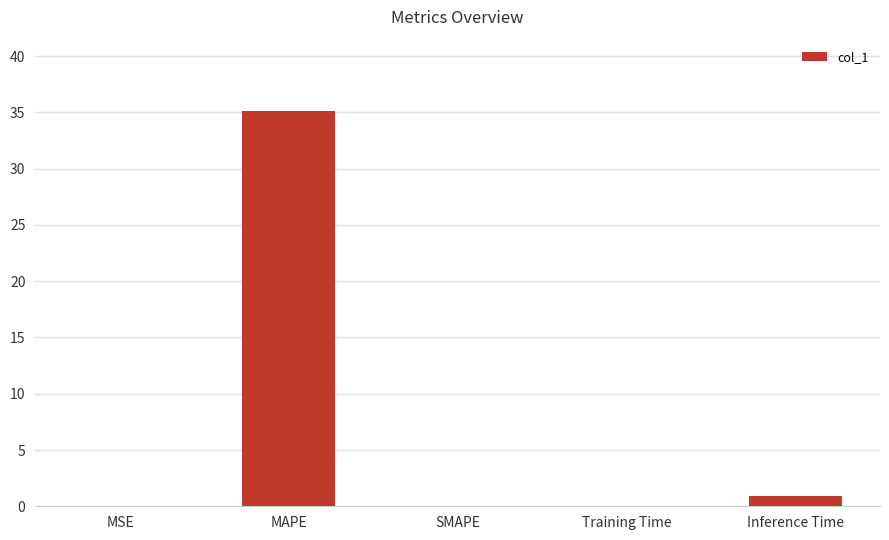

Which category has the highest value across all series?

MAPE